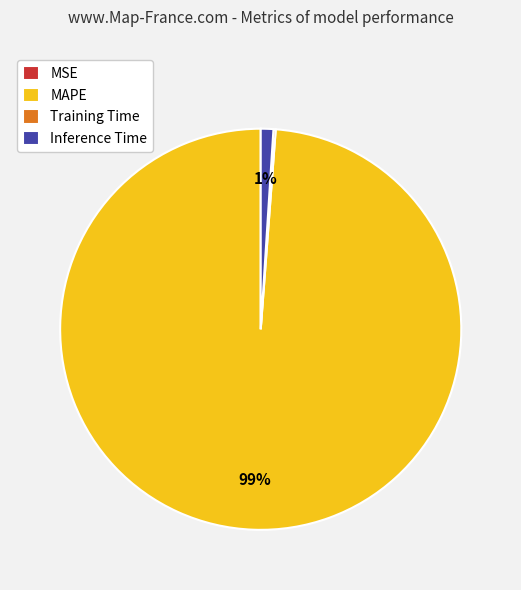

To the nearest percent, what is the difference between the largest and smallest slice percentages?

99%